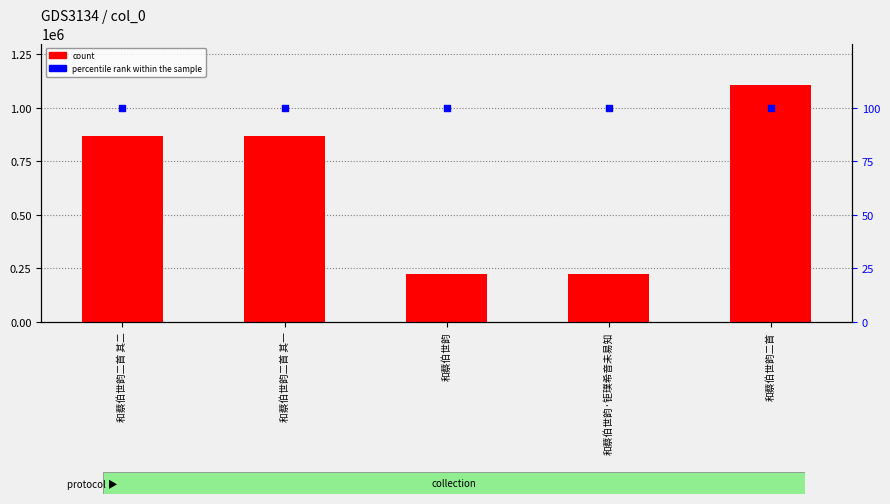

Which series has the largest Y range (max minus min)?

count